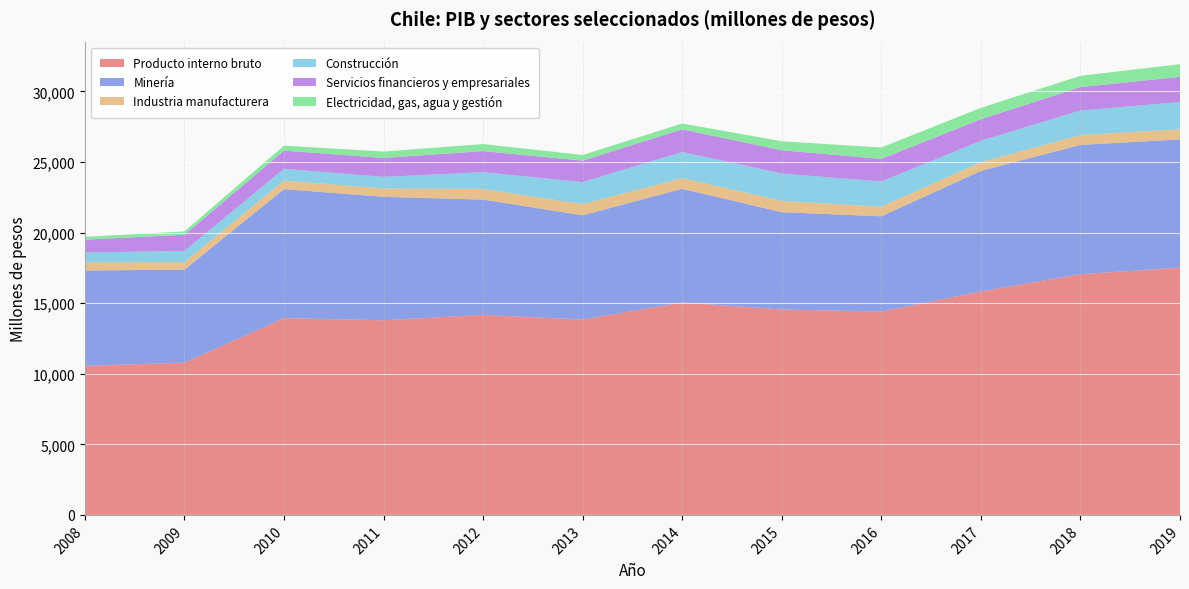

Reading left to right, what are all the values shown in this chart?

Producto interno bruto: 10558	10784	13939	13789	14169	13843	15048	14553	14405	15831	17055	17516
Minería: 6756	6591	9138	8743	8166	7380	8054	6892	6747	8536	9157	9084
Industria manufacturera: 567	539	607	590	758	794	759	800	680	615	698	714
Construcción: 704	789	831	821	1182	1558	1846	1933	1783	1520	1734	1931
Servicios financieros y empresariales: 913	1140	1287	1344	1495	1522	1603	1652	1606	1527	1660	1787
Electricidad, gas, agua y gestión: 200	239	354	452	500	401	416	637	804	806	800	897